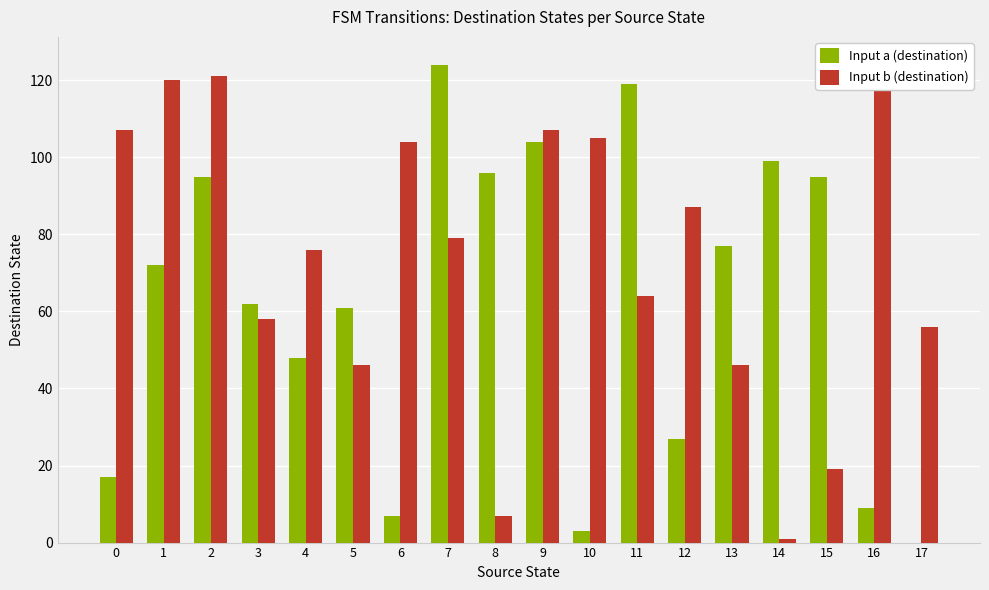

Which label corresponds to the largest value in the chart?

16